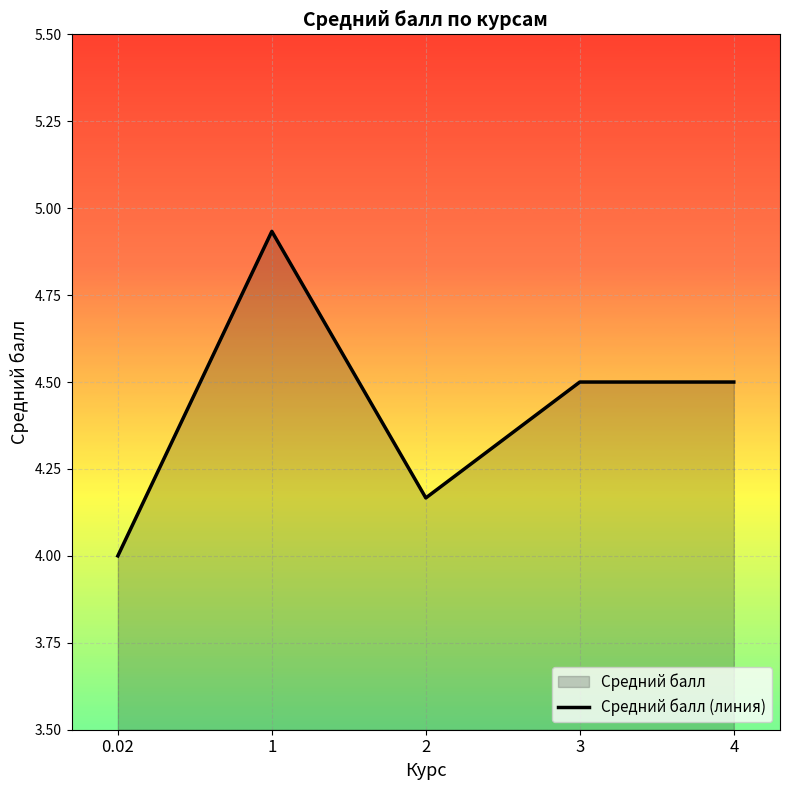

Where is the first local minimum?

2